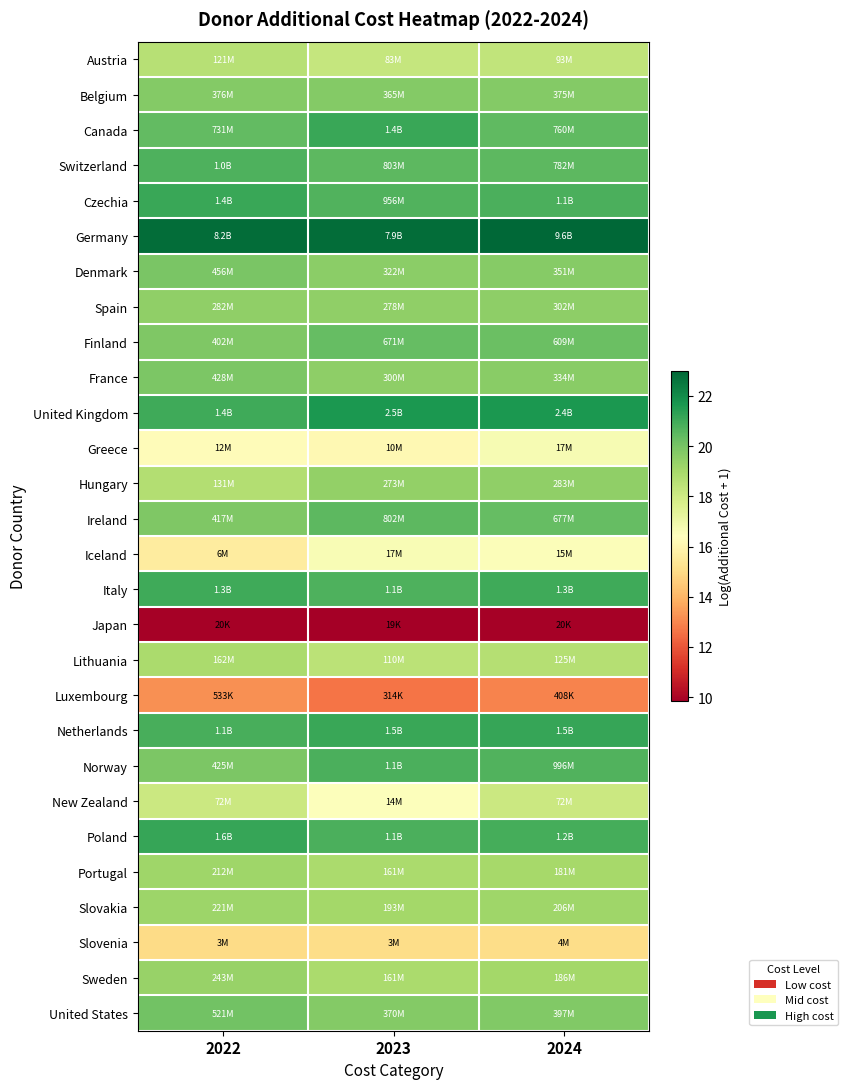

At which category is the sum across all series the highest?

2024